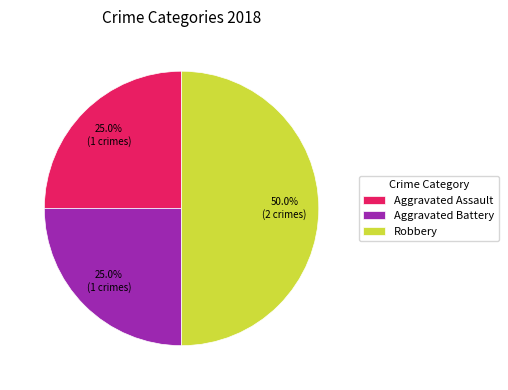

Which category has the biggest portion of the pie?

Robbery